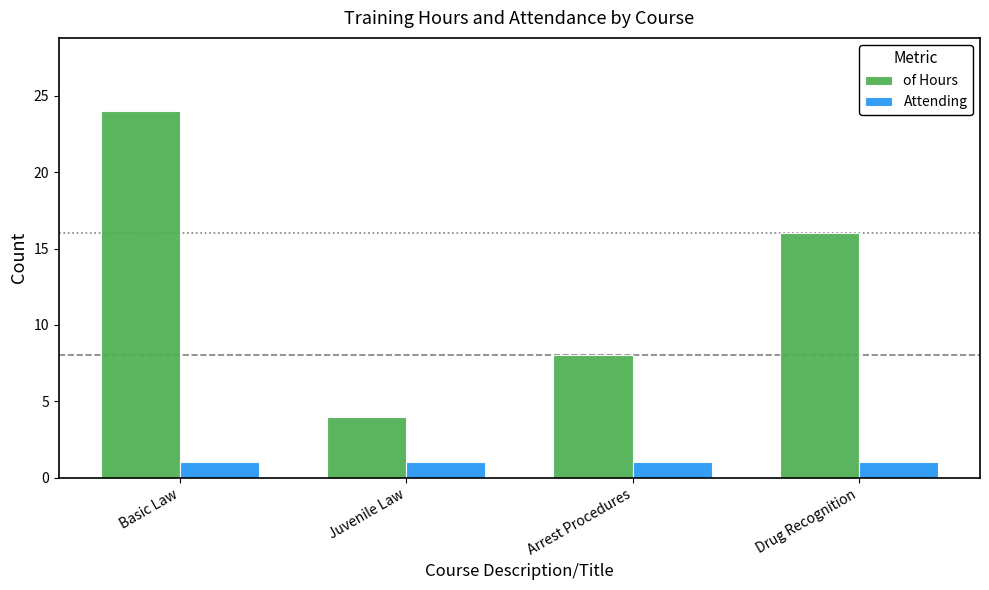

What position from the right is Arrest Procedures?

2